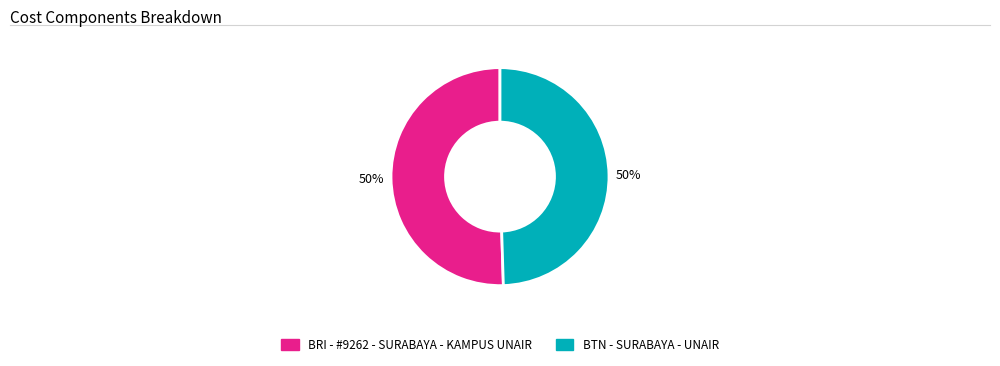

Do BTN - SURABAYA - UNAIR and BRI - #9262 - SURABAYA - KAMPUS UNAIR together represent more than half of the pie?

Yes